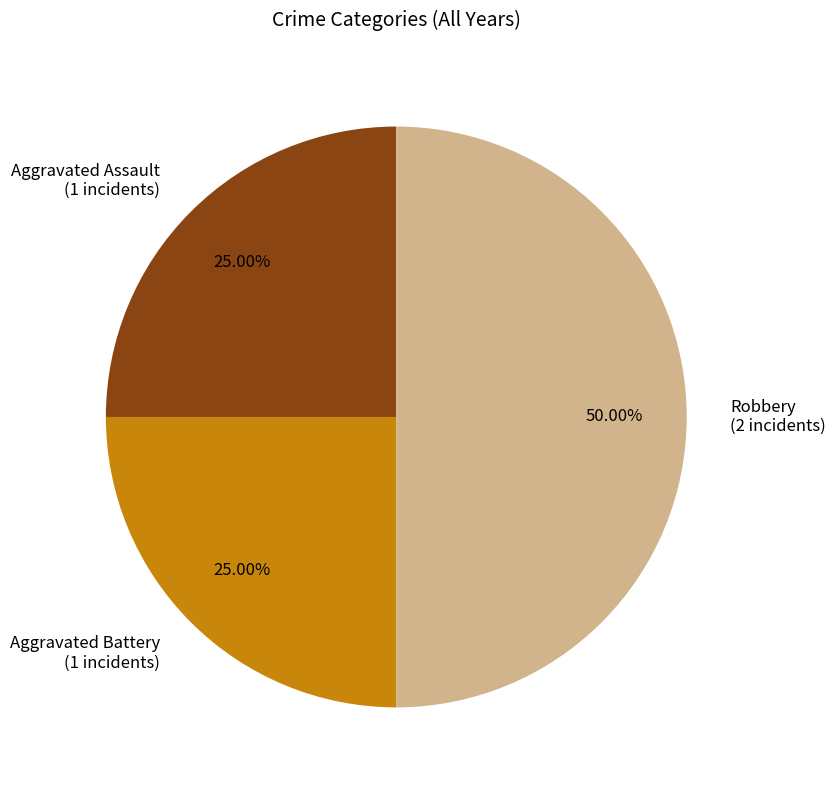

Is it true that Robbery is 42% of the pie?

False